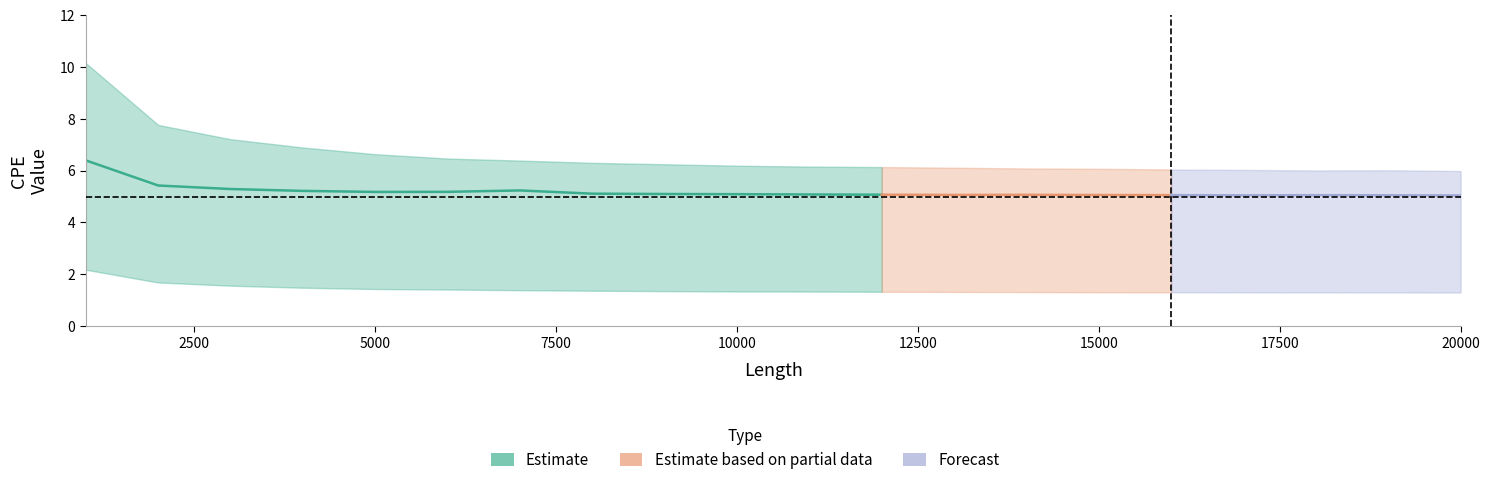

What is the spread (max minus min) of values at 16?

4.7